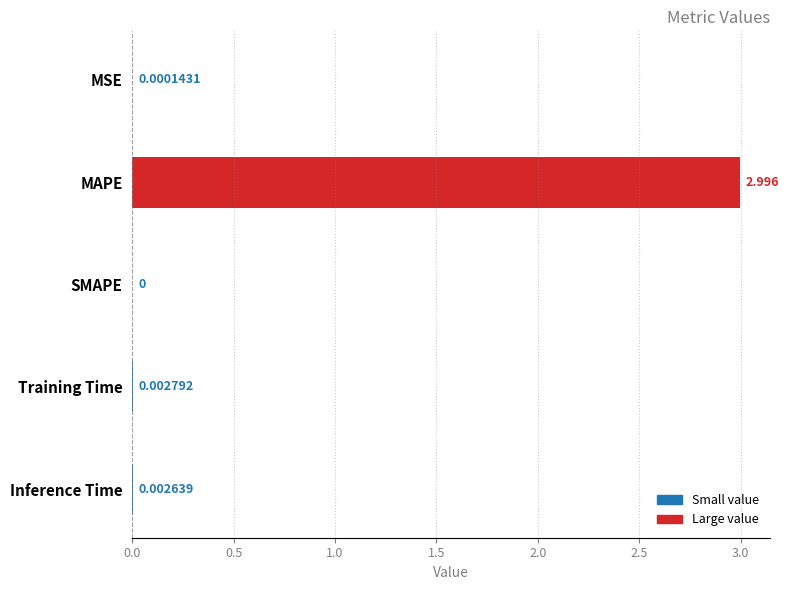

How many distinct data groups are displayed?

1